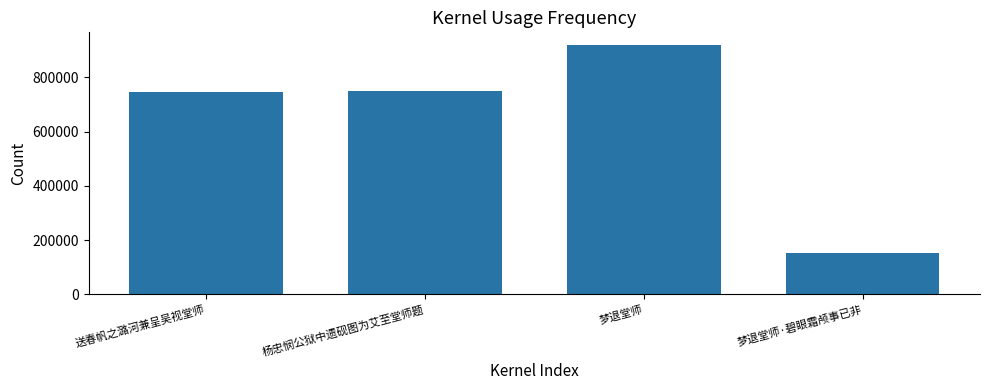

Are the bars horizontal?

No